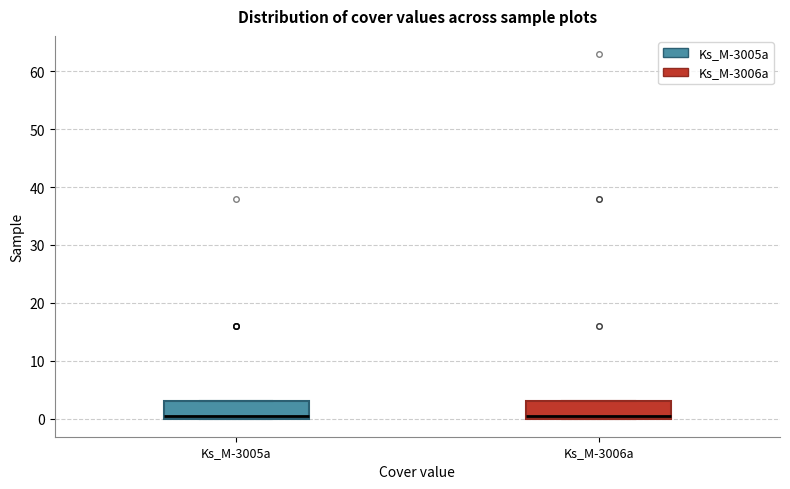

Reading left to right, read every box against the y-axis: the position of its median line, the range the box covers, and the ends of its whiskers. The values are not printed on the chart, so give them approximately, as read against the axis.

Ks_M-3005a: median 1, box 0 to 3, whiskers 0 to 3
Ks_M-3006a: median 1, box 0 to 3, whiskers 0 to 3